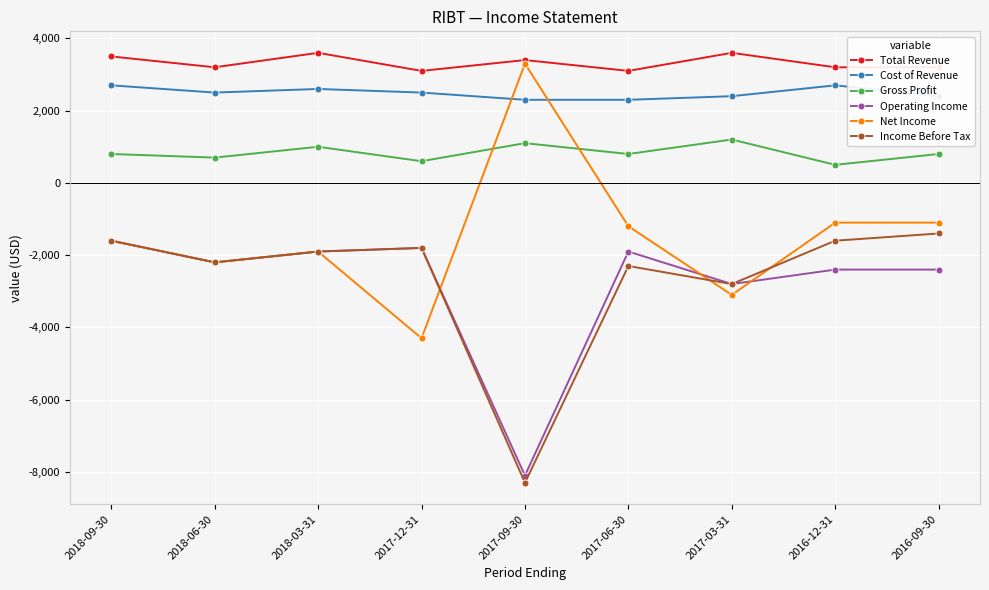

What is the smallest value displayed?

-8300